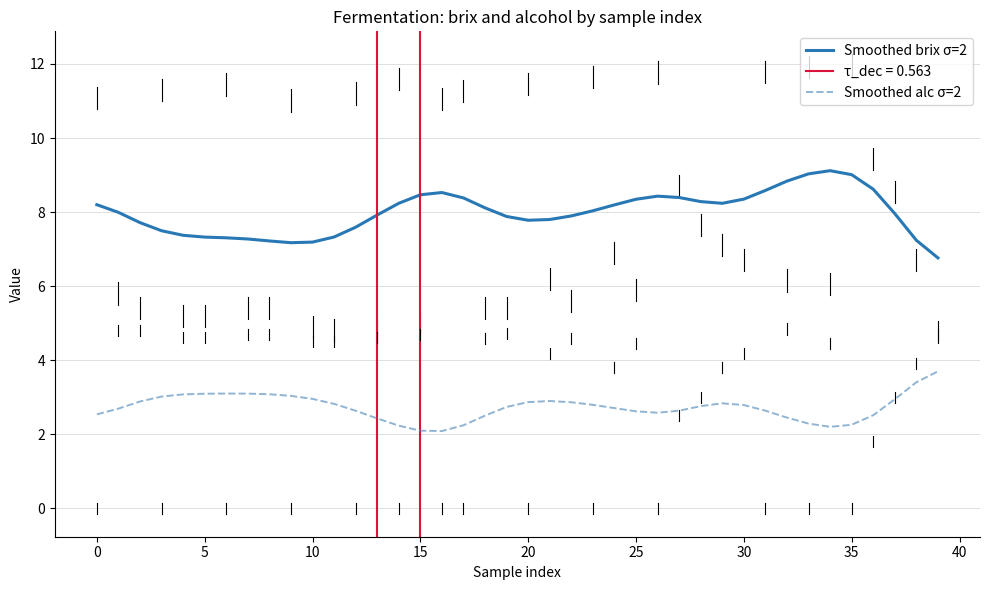

The value of Smoothed alc σ=2 at 11 is 2.8. True or false?

True